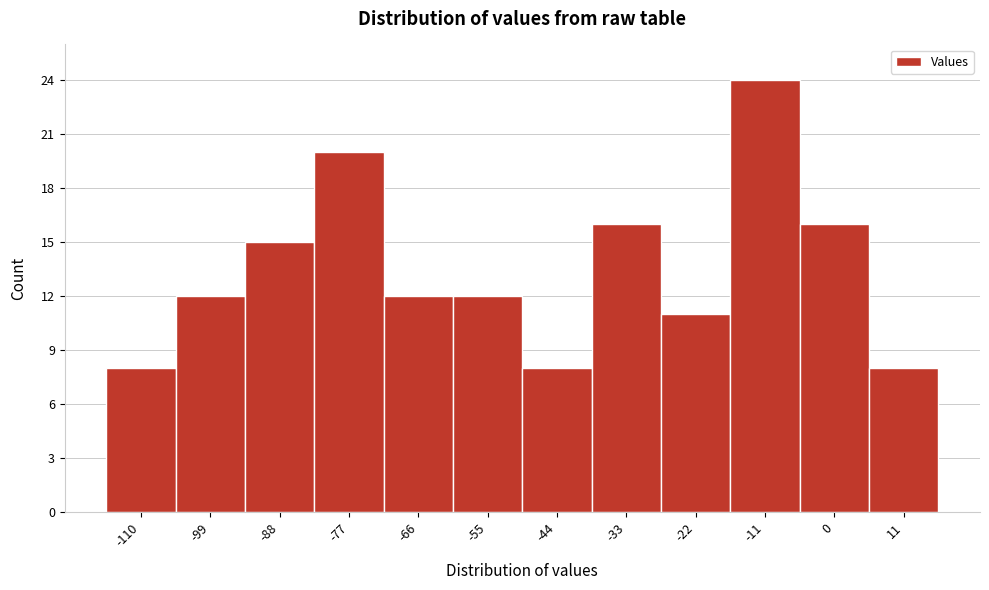

Reading left to right, what are all the values shown in this chart?

-110=8	-99=12	-88=15	-77=20	-66=12	-55=12	-44=8	-33=16	-22=11	-11=24	0=16	11=8